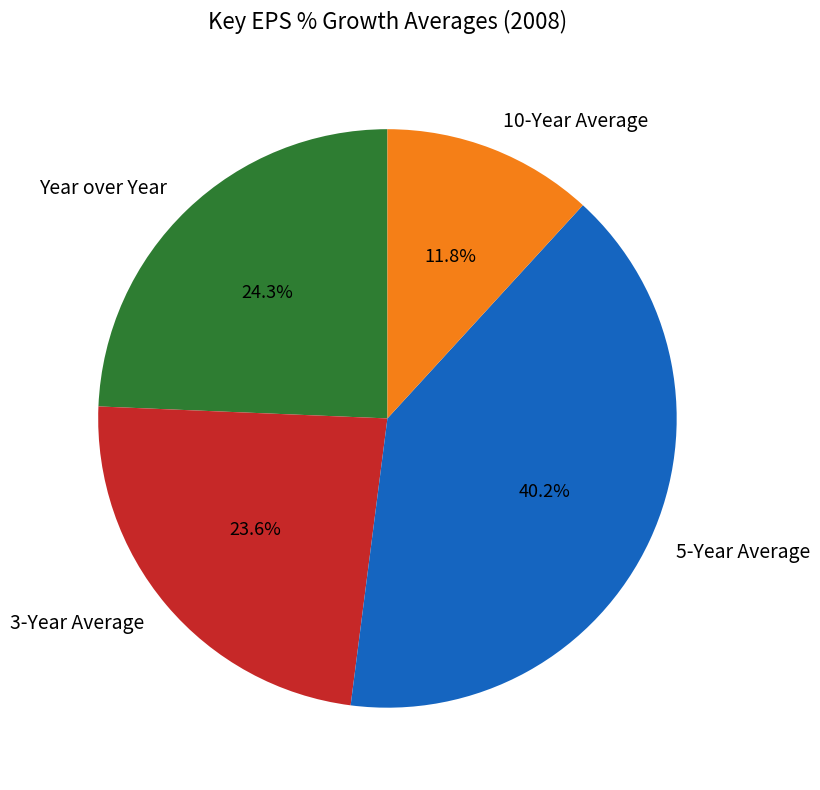

Which category has the biggest portion of the pie?

5-Year Average